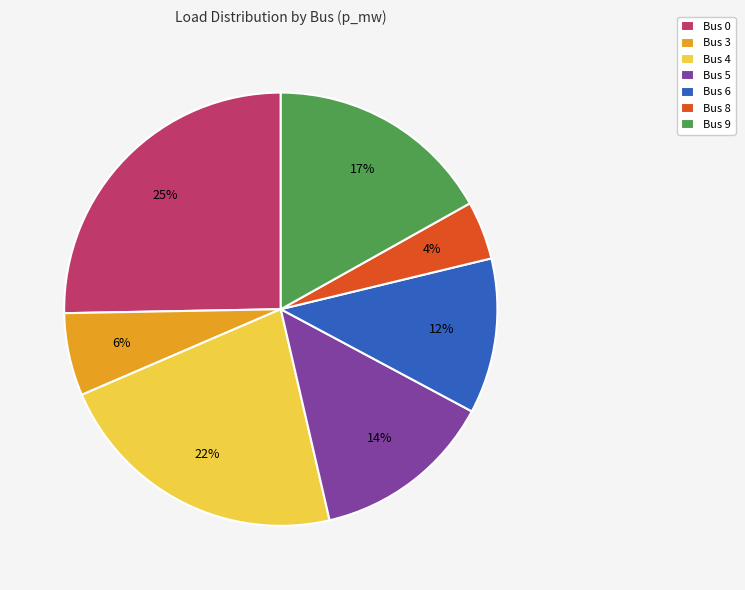

Do Bus 5 and Bus 6 together represent more than half of the pie?

No